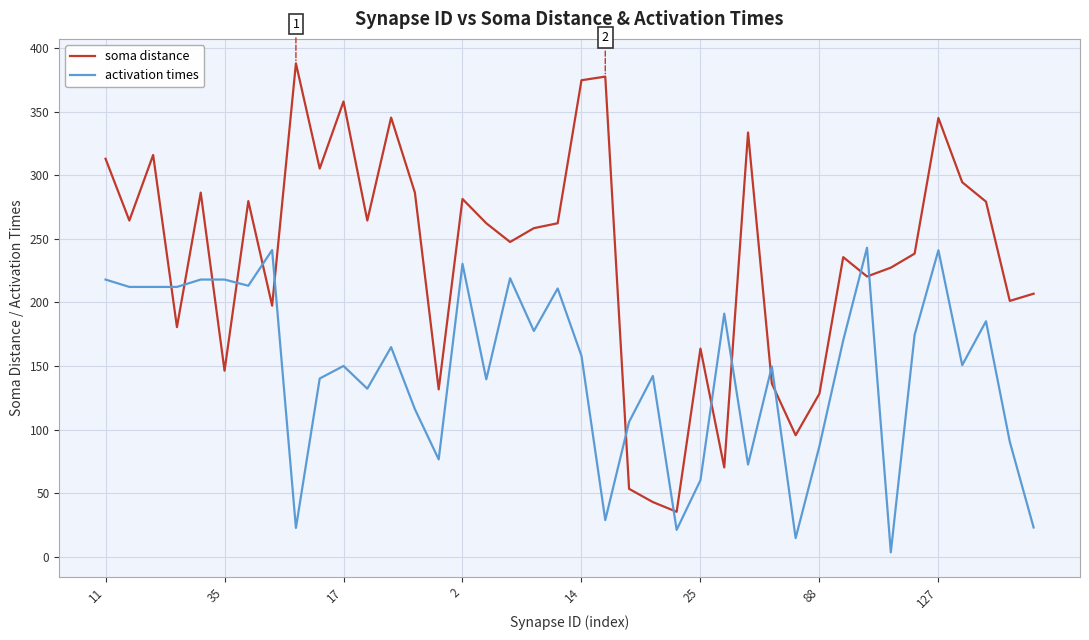

Rank the series by their average value, from highest to lowest.

soma distance, activation times